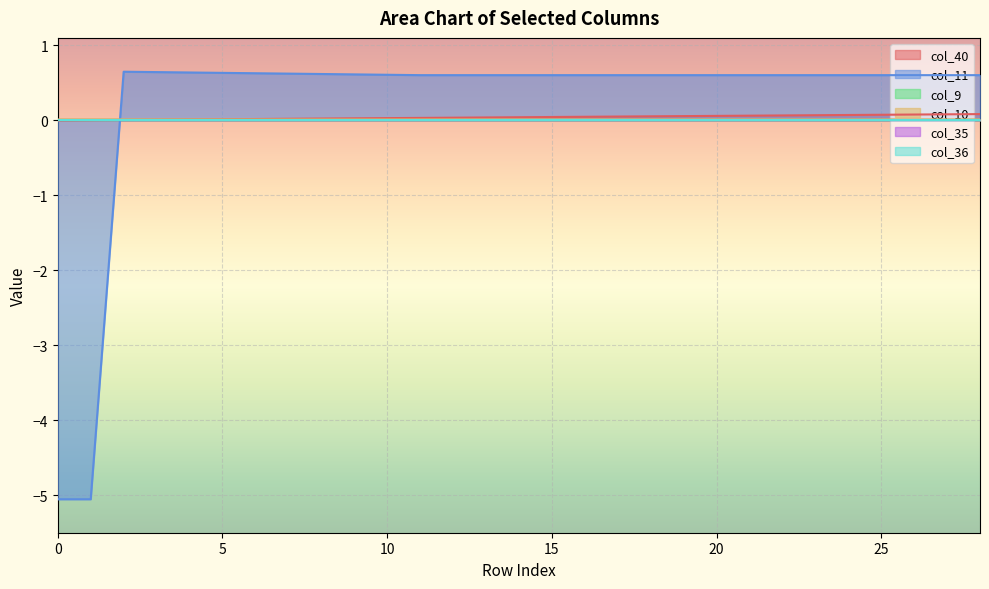

How many times do col_10 and col_40 cross each other?

1